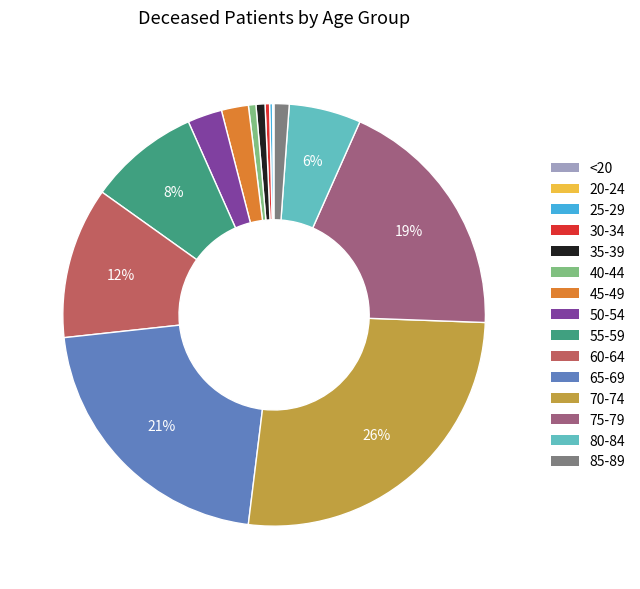

What is the largest slice in the pie chart?

70-74